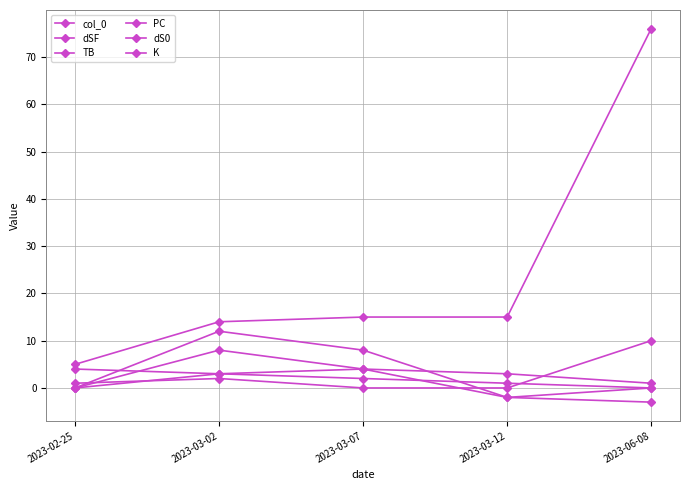

What is the label of the 1st point from the right?

2023-06-08